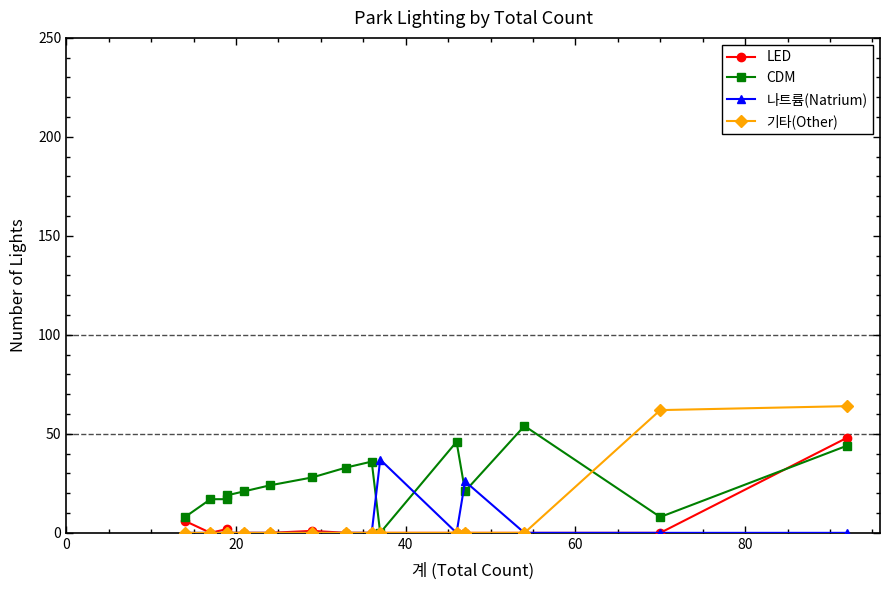

True or false: 기타(Other) has a value of 35 at 60.

False